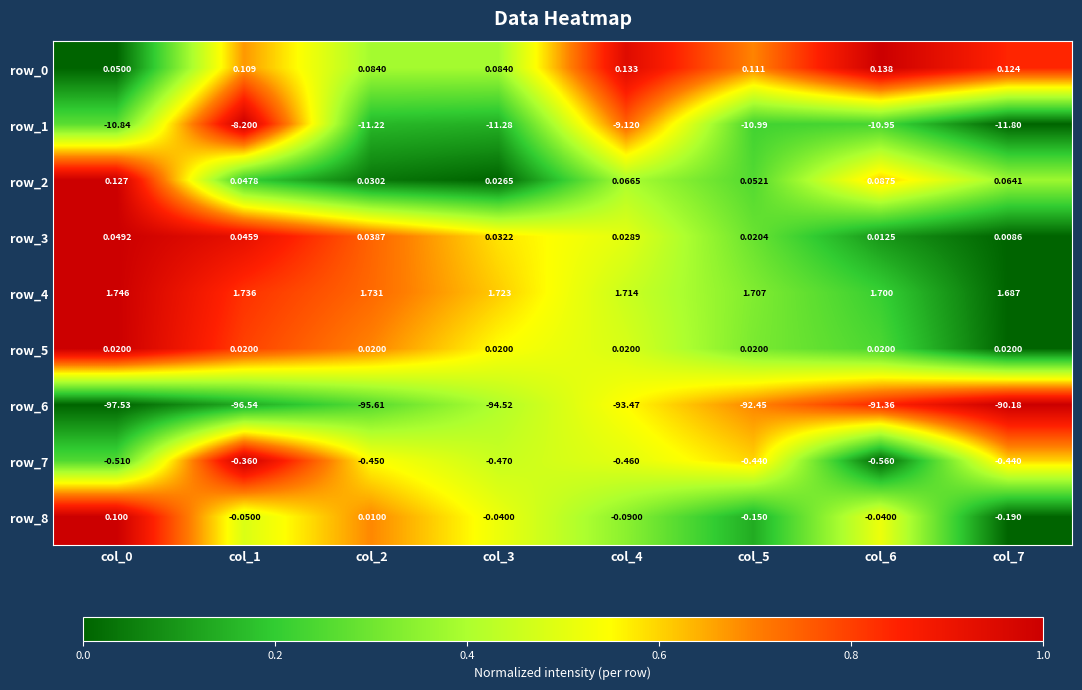

Is the value of row_4 at col_0 greater than the value of row_8 at col_5?

Yes